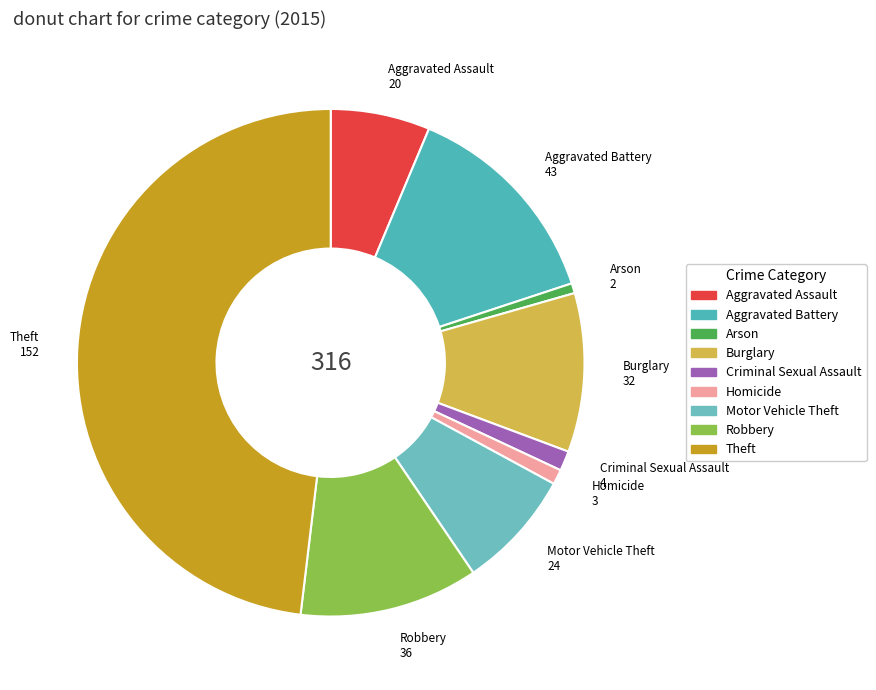

Is Motor Vehicle Theft the majority of the pie?

No